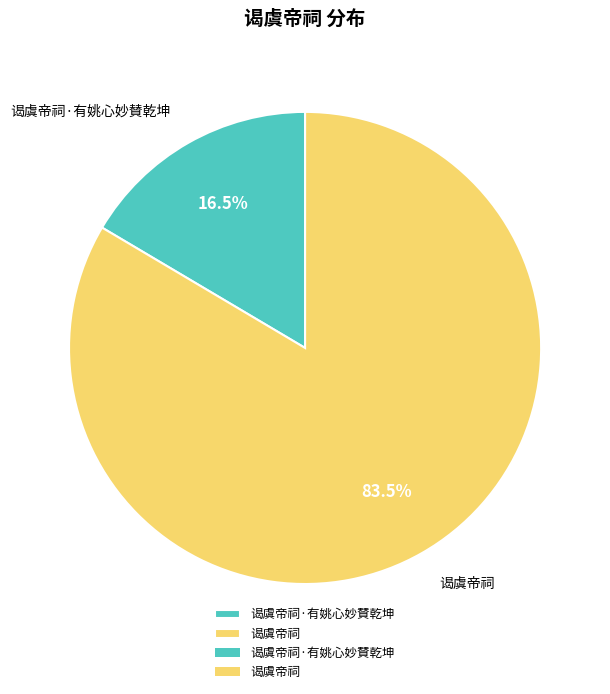

Combined, what portion of the pie is 谒虞帝祠 and 谒虞帝祠·有姚心妙賛乾坤?

100.0%